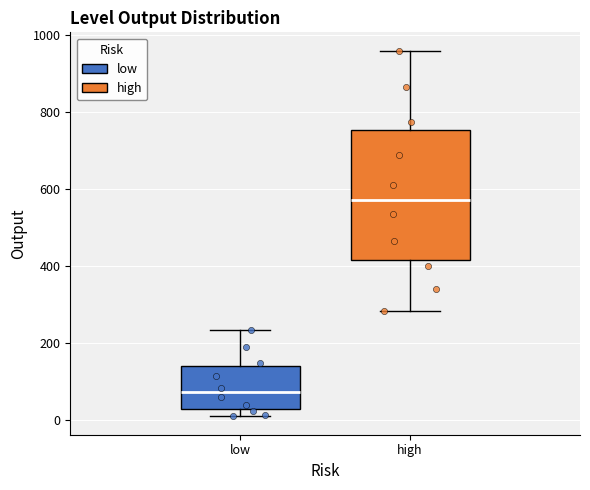

Reading left to right, read every box against the y-axis: the position of its median line, the range the box covers, and the ends of its whiskers. The values are not printed on the chart, so give them approximately, as read against the axis.

low: median 80, box 20 to 140, whiskers 20 (just below the box's lower edge) to 240
high: median 580, box 420 to 760, whiskers 280 to 960